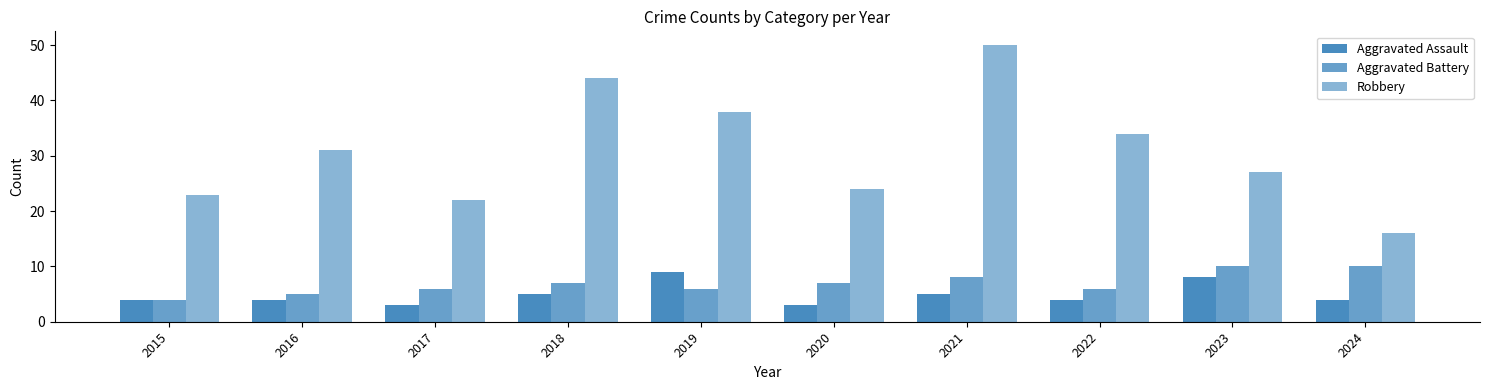

How many bars are there in each group?

3